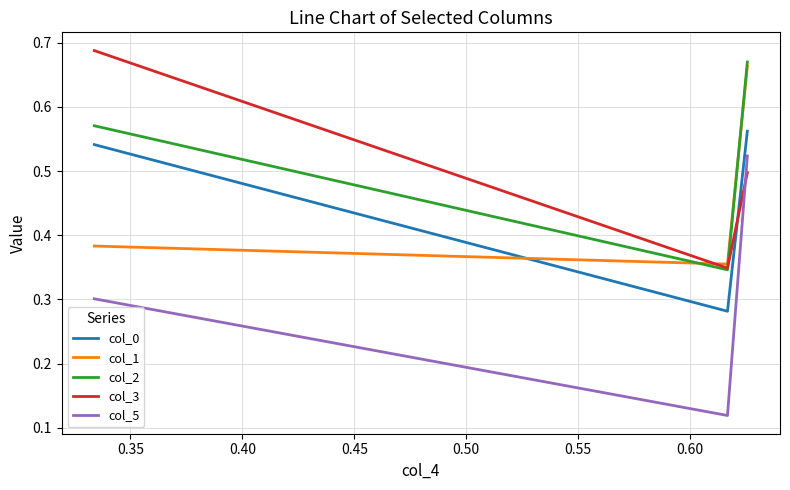

Which series has the widest spread of values?

col_5